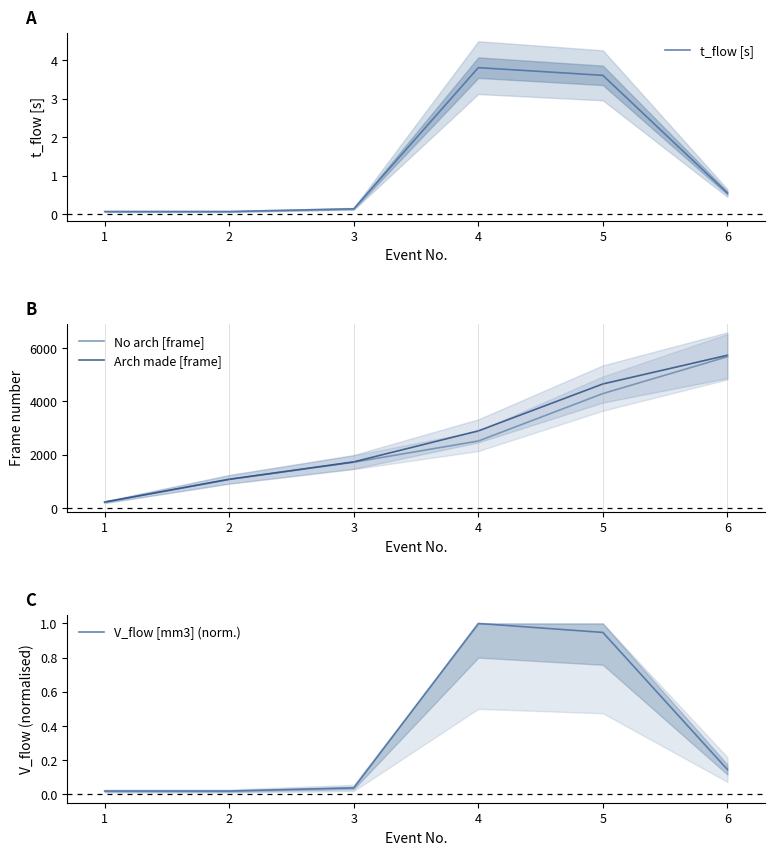

What are all the series names shown in the legend?

t_flow [s], No arch [frame], Arch made [frame], V_flow [mm3] (norm.)